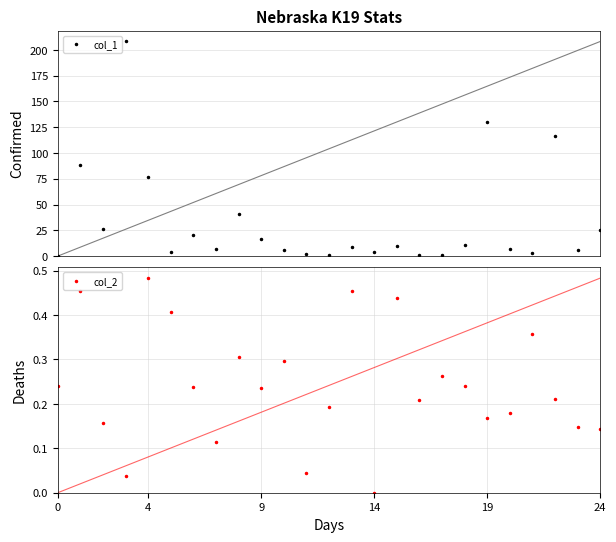

What is the value of the col_1 point at the 25th from the left?

24.9